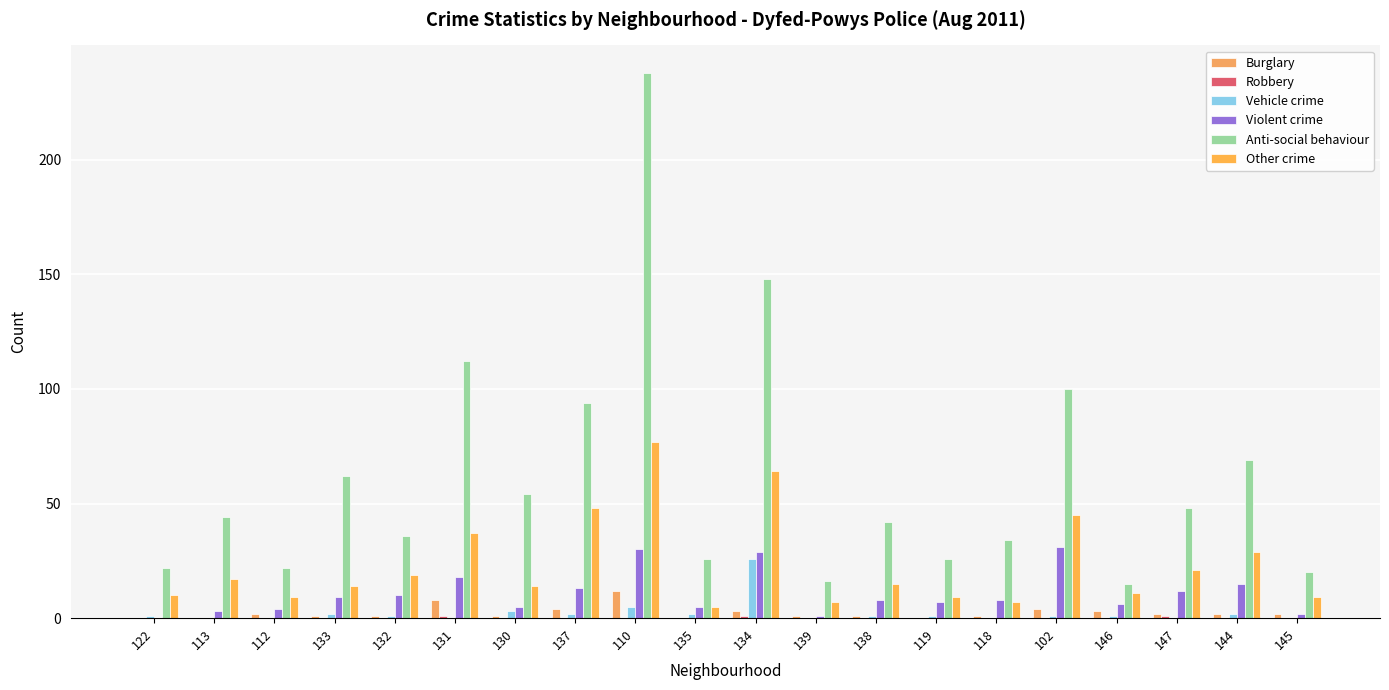

Which series has the largest range (max minus min)?

Anti-social behaviour